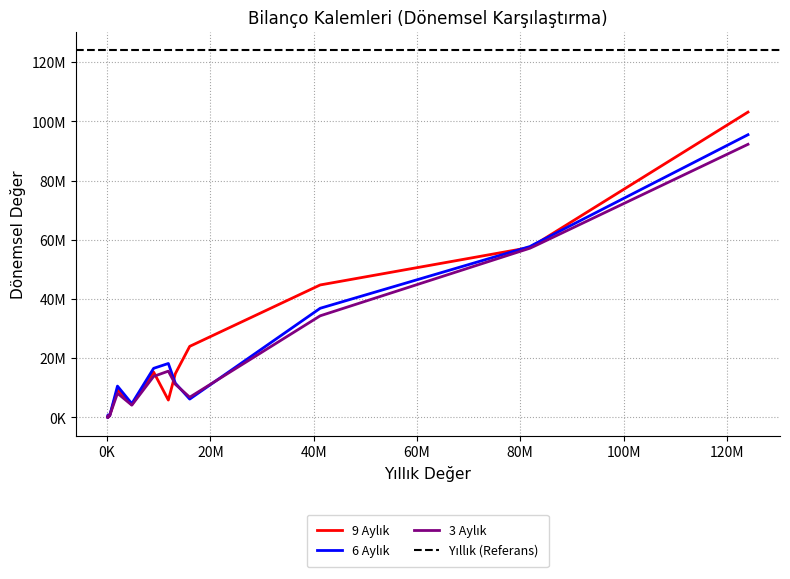

Is it true that 9 Aylık equals 160005 at Vergi Yük.?

False